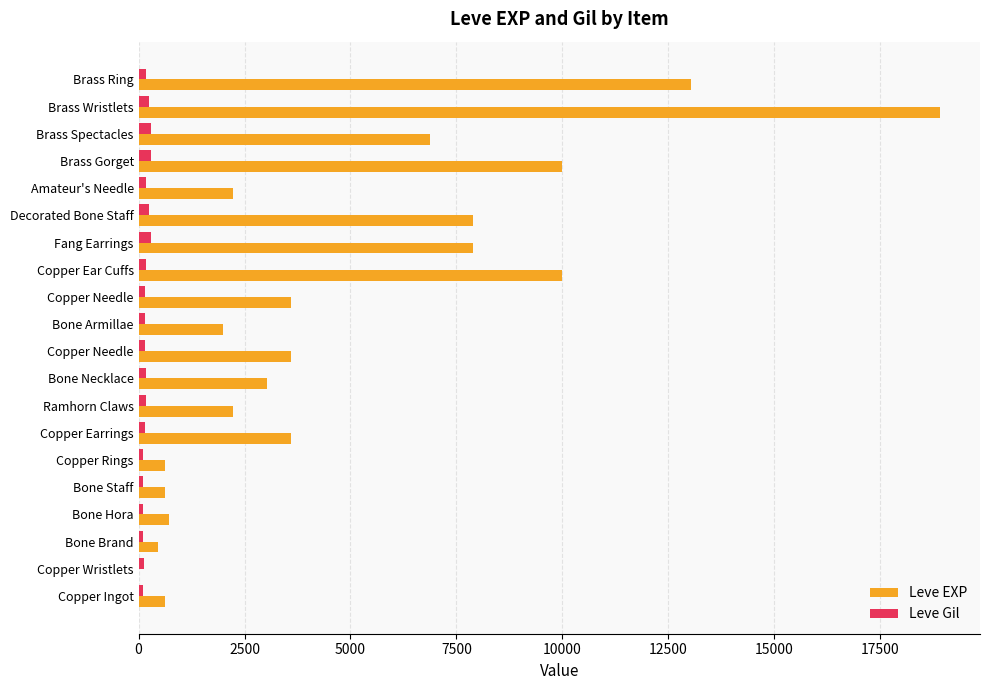

Reading left to right, what are all the values shown in this chart?

Leve EXP: 630	1	450	720	630	630	3600	2230	3040	3600	1980	3600	9990	7880	7880	2230	9990	6880	18910	13040
Leve Gil: 113	116	112	112	113	112	139	170	169	139	140	139	168	288	250	168	293	288	245	173